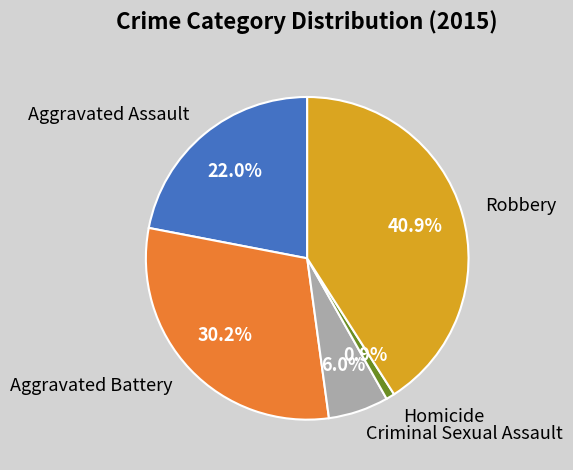

Which category has the smallest portion of the pie?

Homicide